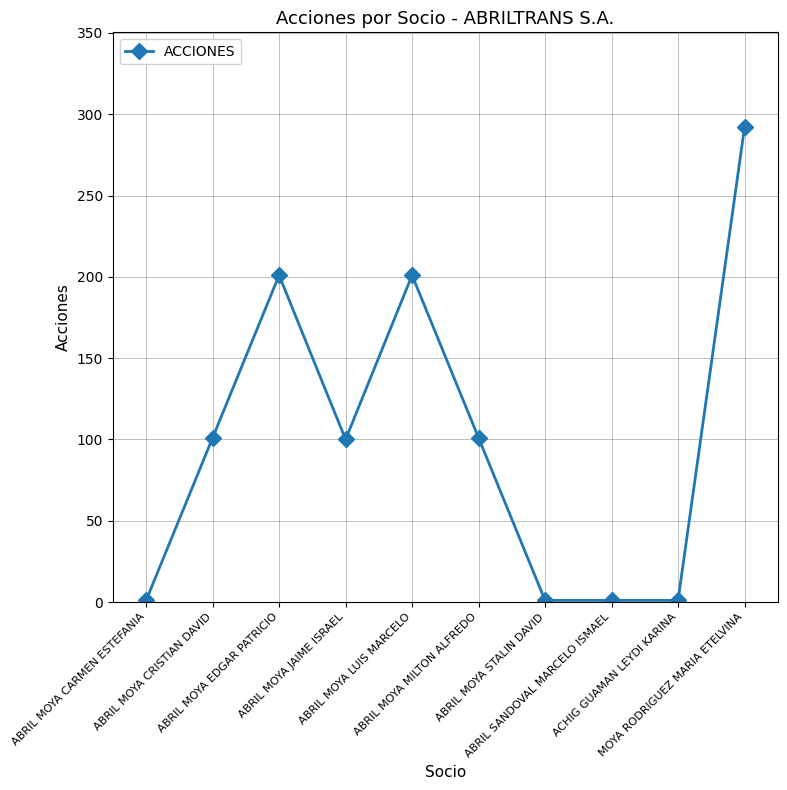

What is the difference between the maximum and minimum values?

291